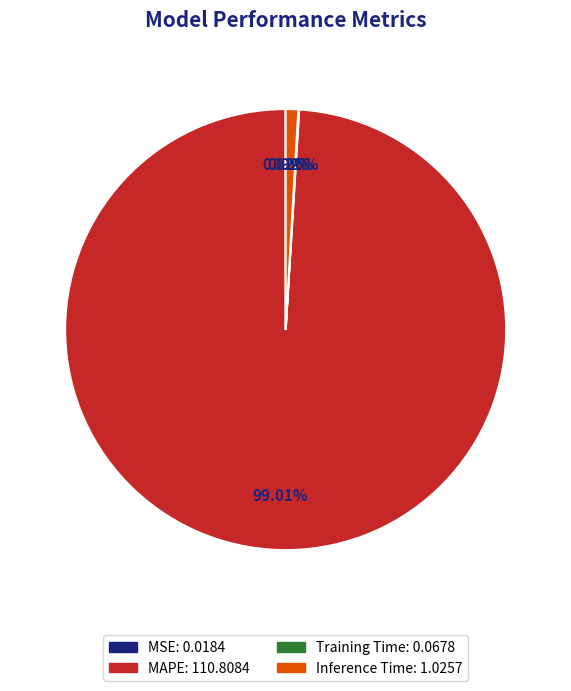

Is it true that MAPE is 91% of the pie?

False